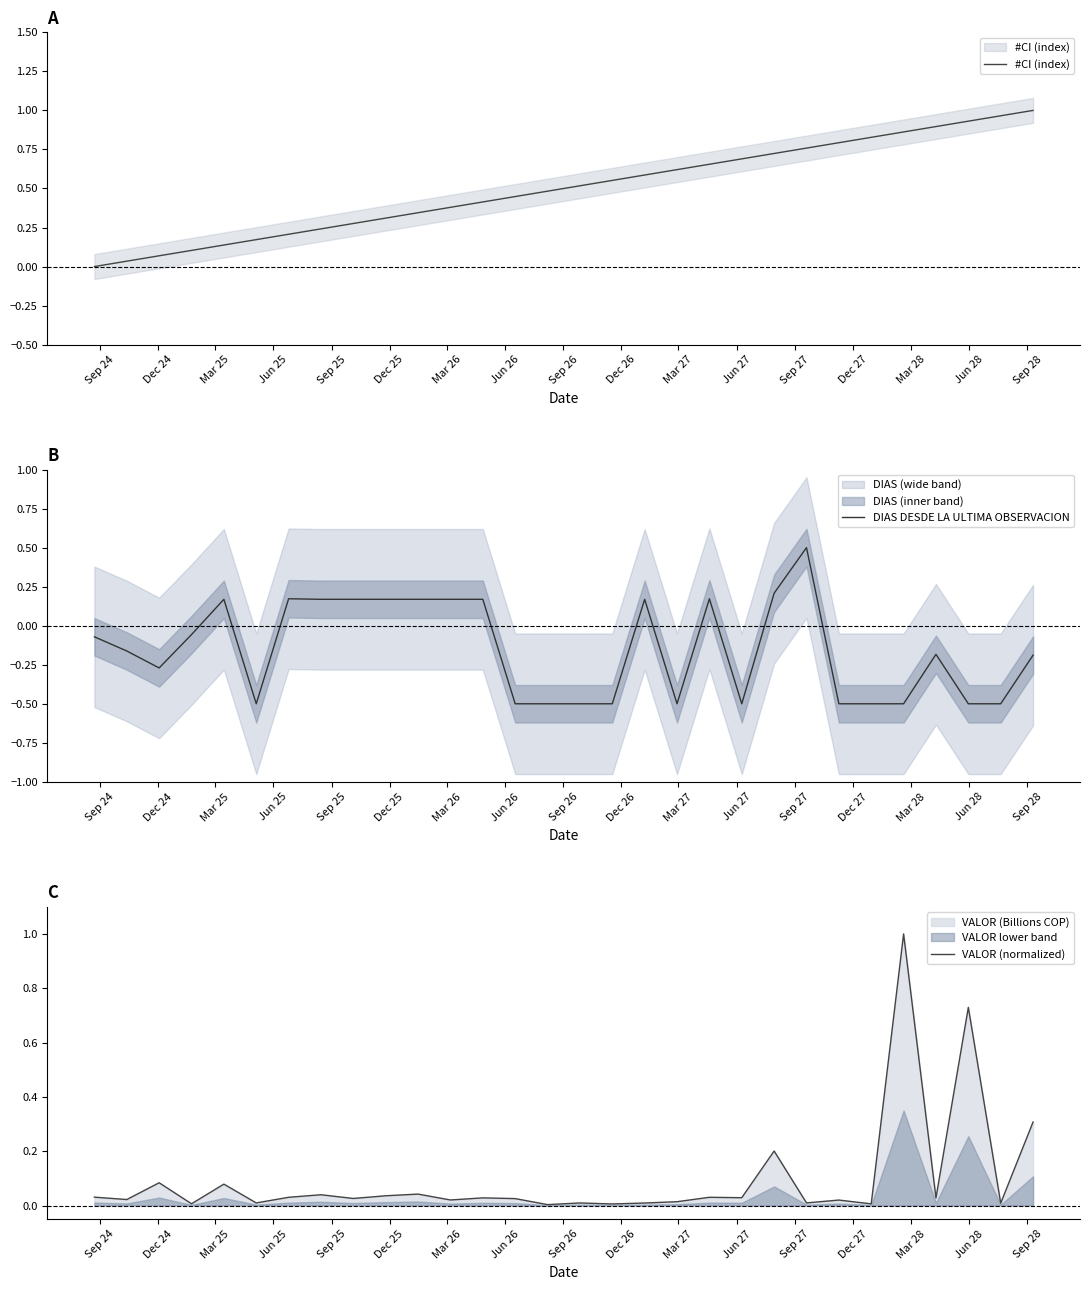

What is the maximum value for DIAS DESDE LA ULTIMA OBSERVACION?

0.5